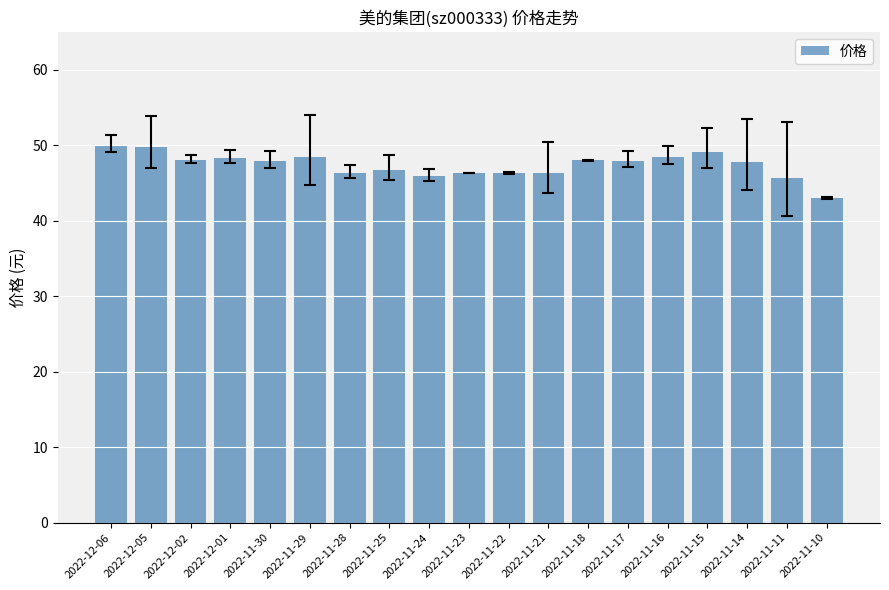

What is the maximum value shown in the chart?

50.0